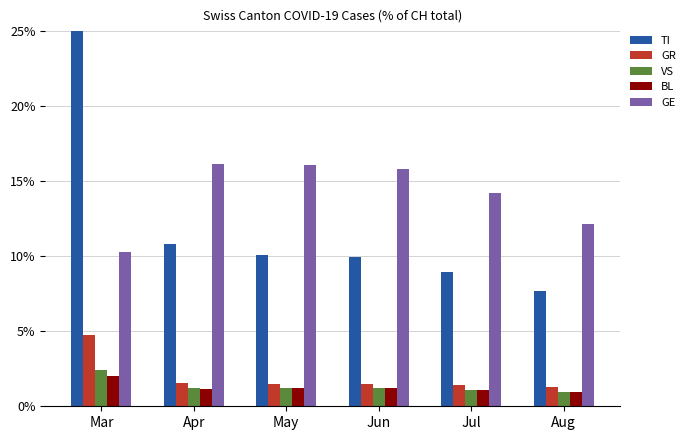

Between Apr and Jun, which series saw the biggest shift?

TI